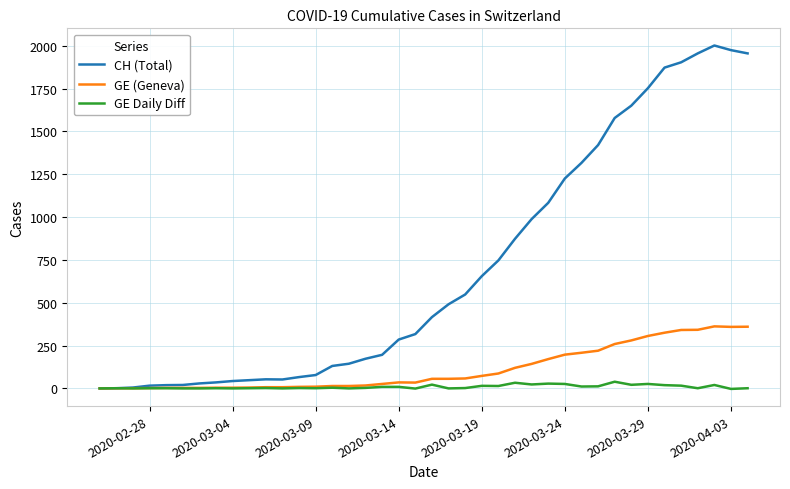

What is the maximum value shown in the chart?

2001